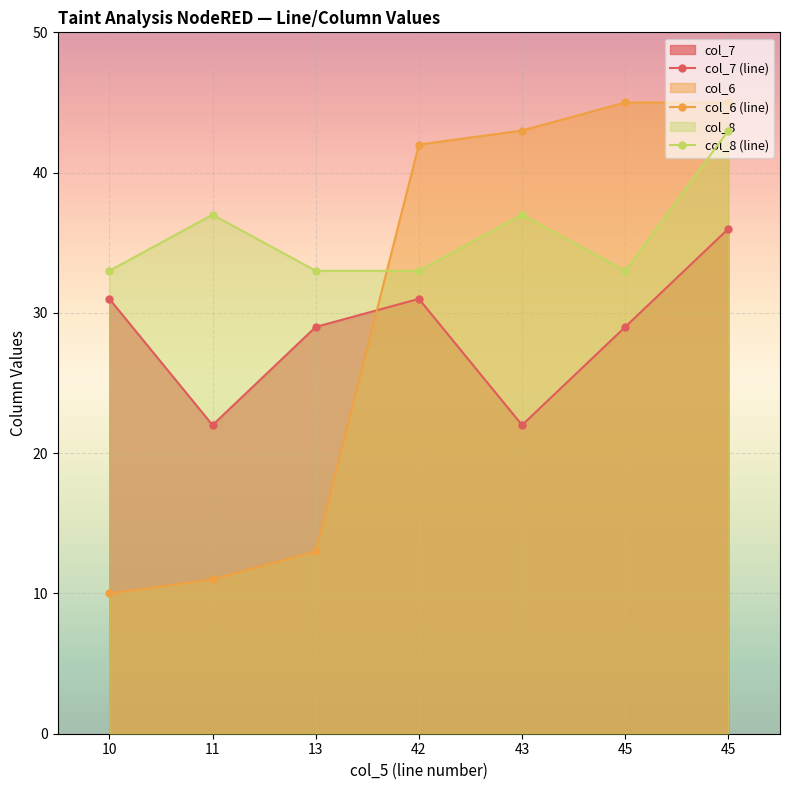

How many distinct data groups are displayed?

3